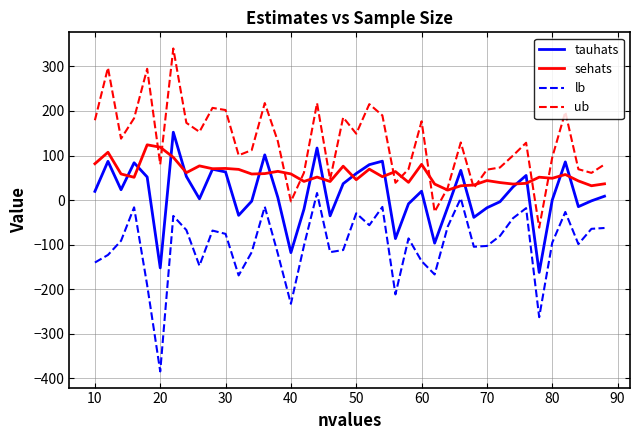

How many series are shown in this chart?

4